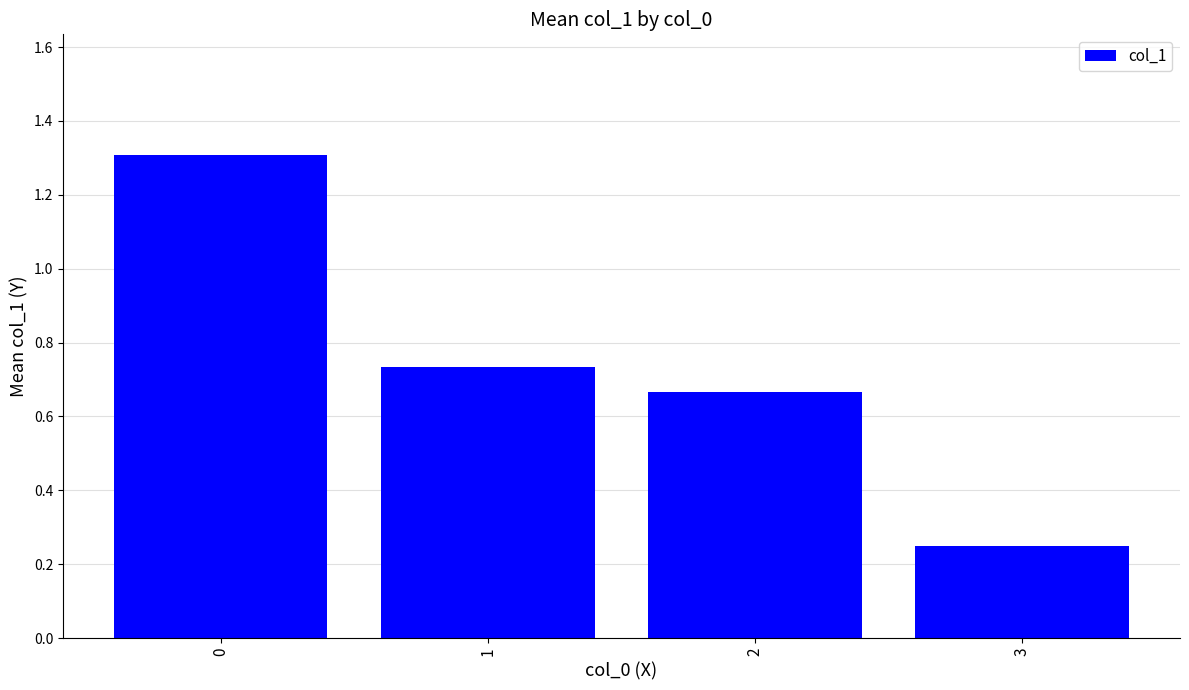

The value at 0 is 0.4. True or false?

False